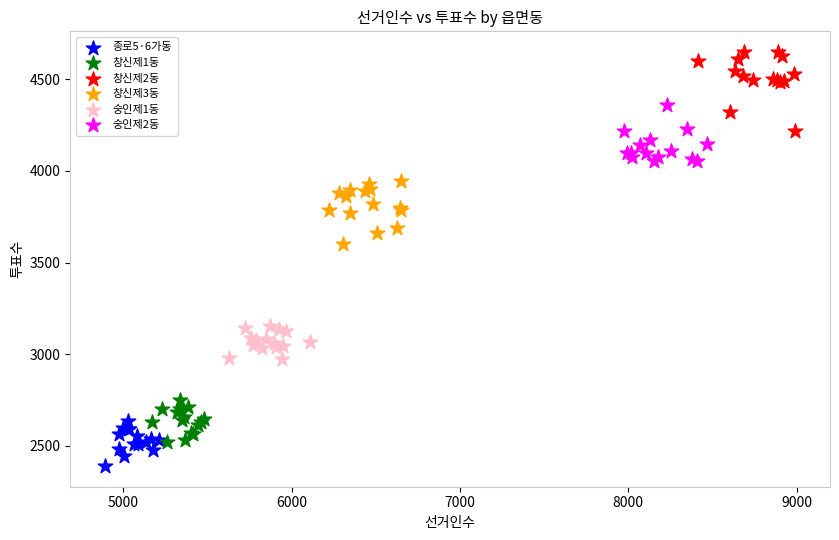

Which series contains the lowest Y value?

종로5·6가동